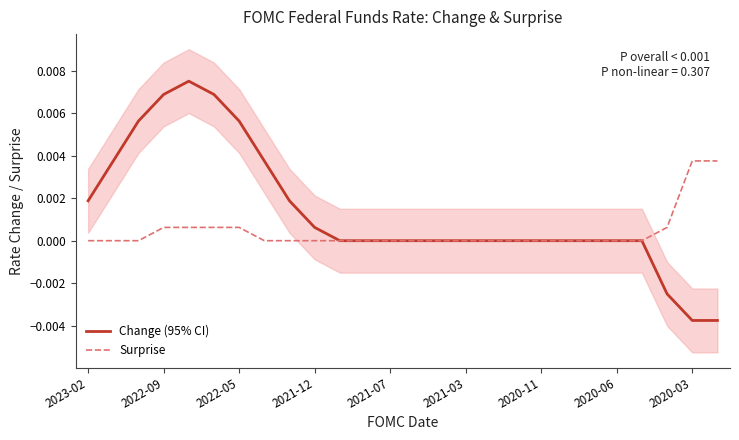

Which series has the widest spread of values?

Change (95% CI)